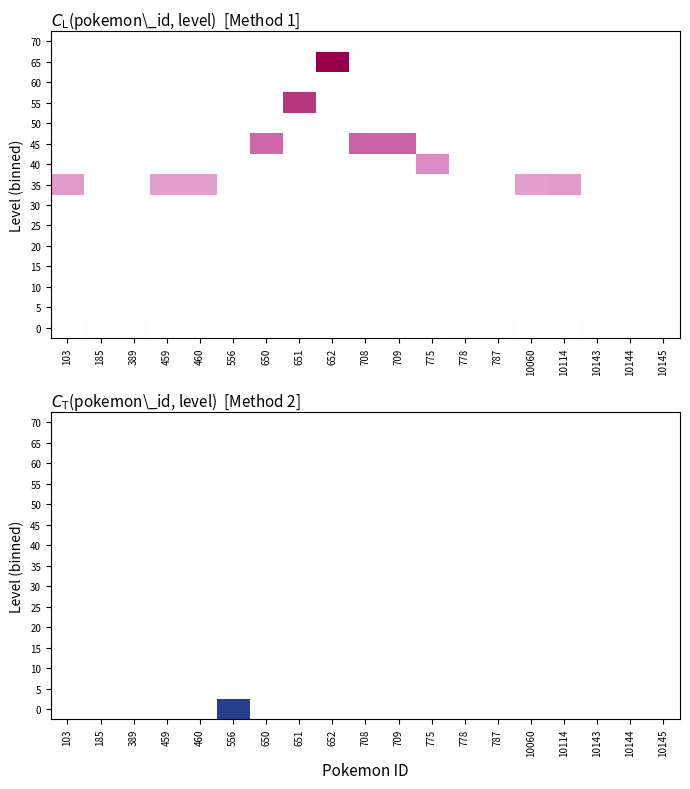

Between 652 and 389, which is larger?

652